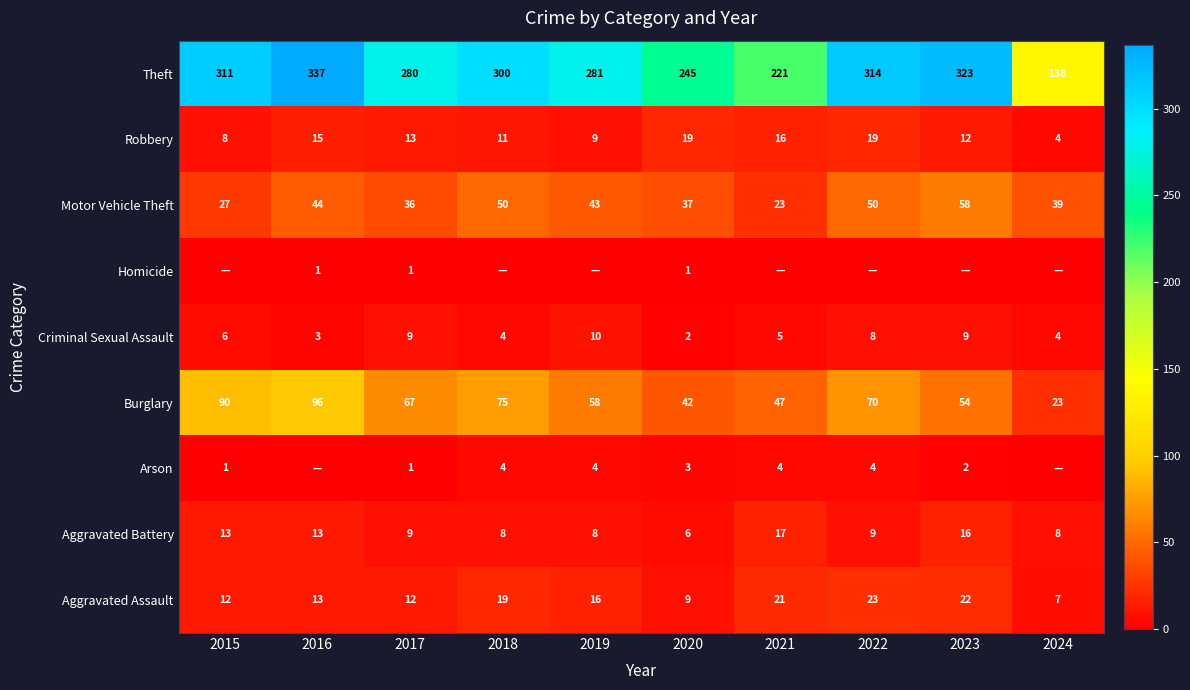

What is the total value across all series at 2015?

468